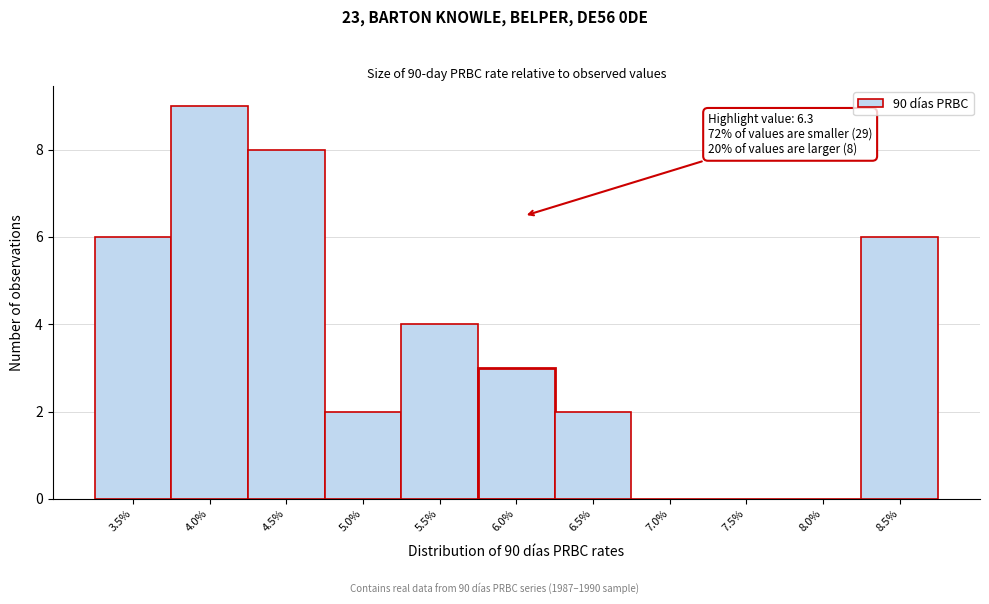

Reading left to right, what are all the values shown in this chart?

3.5%=6	4.0%=9	4.5%=8	5.0%=2	5.5%=4	6.0%=3	6.5%=2	7.0%=0	7.5%=0	8.0%=0	8.5%=6